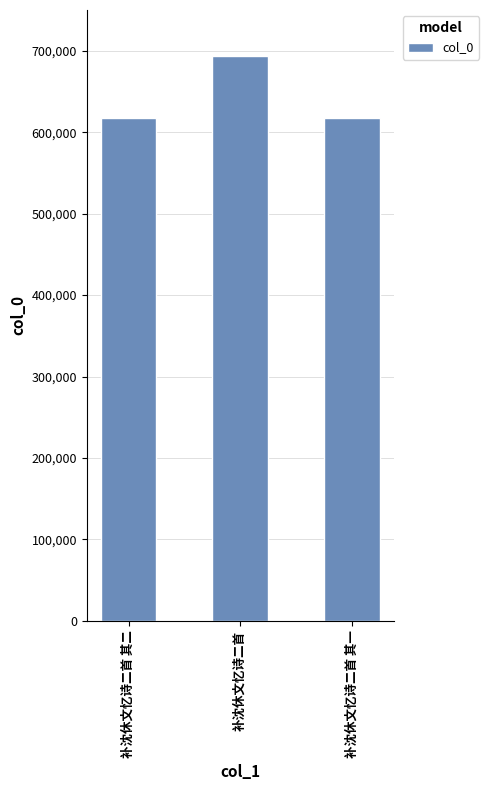

How many data points are less than 617683?

1